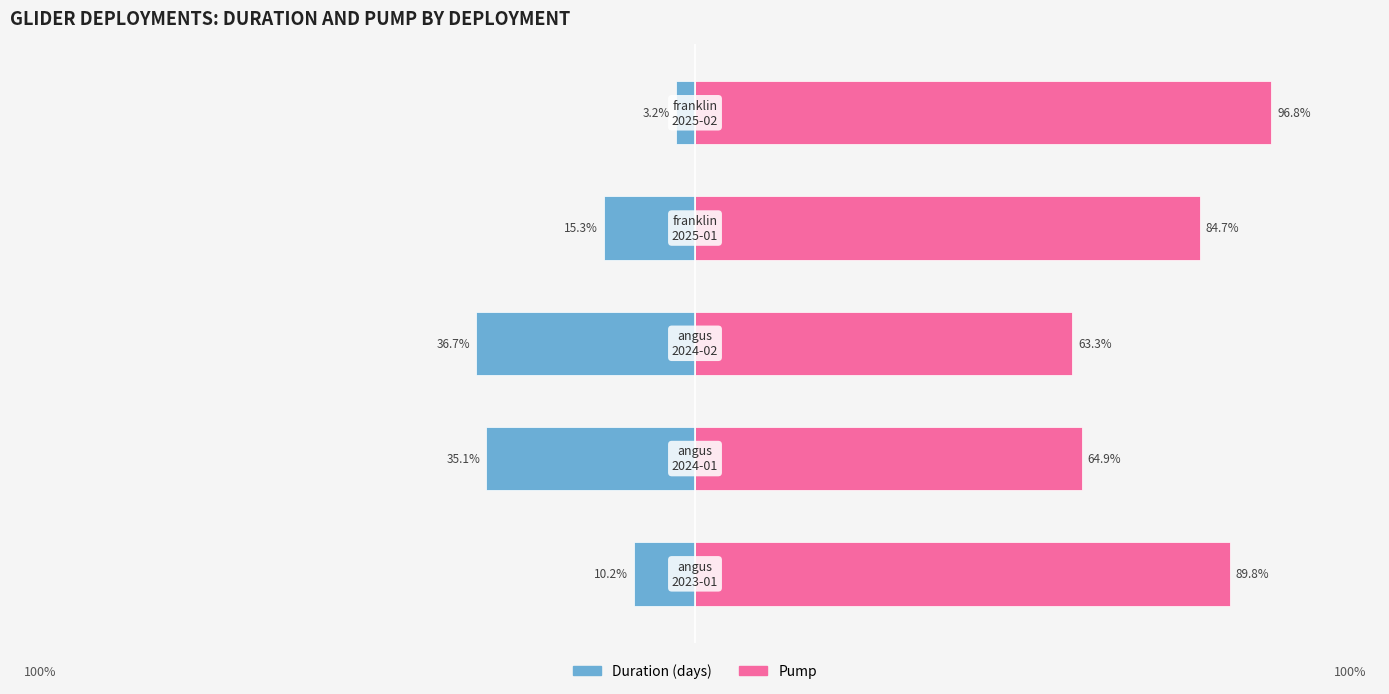

Is the value of duration at 0 greater than the value of pump at −100?

No